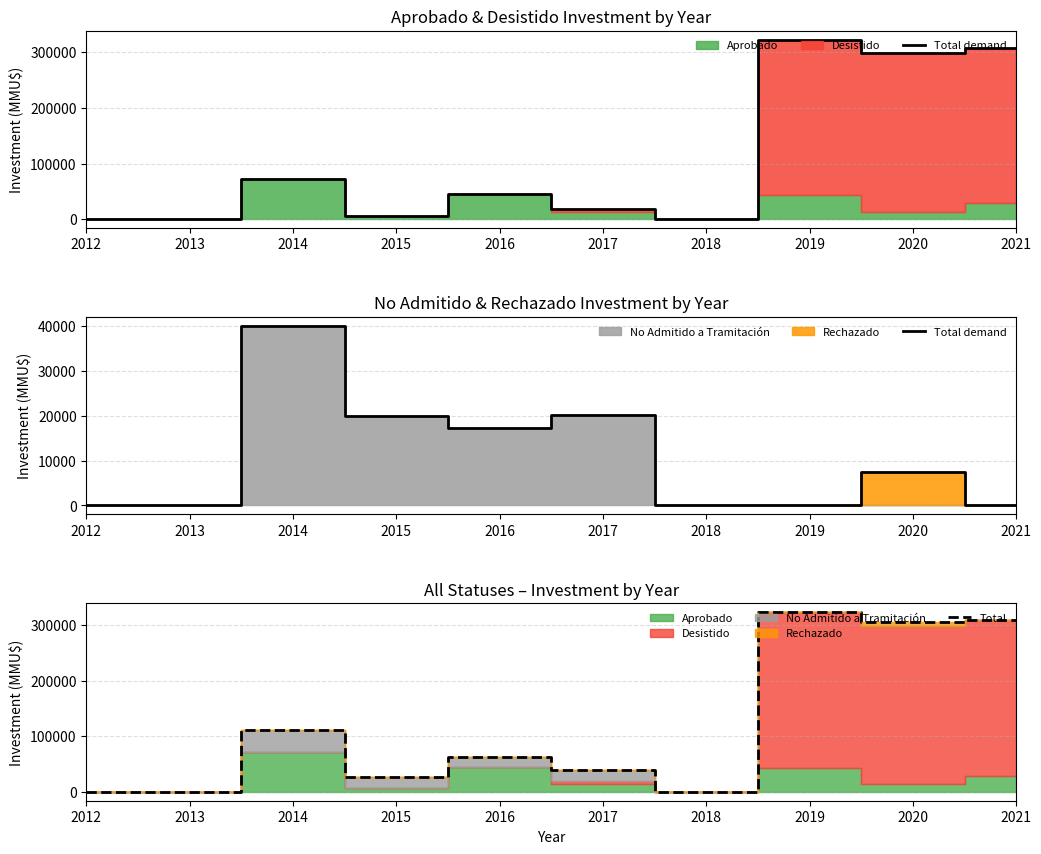

Is it true that Total demand equals 0 at 2021?

True